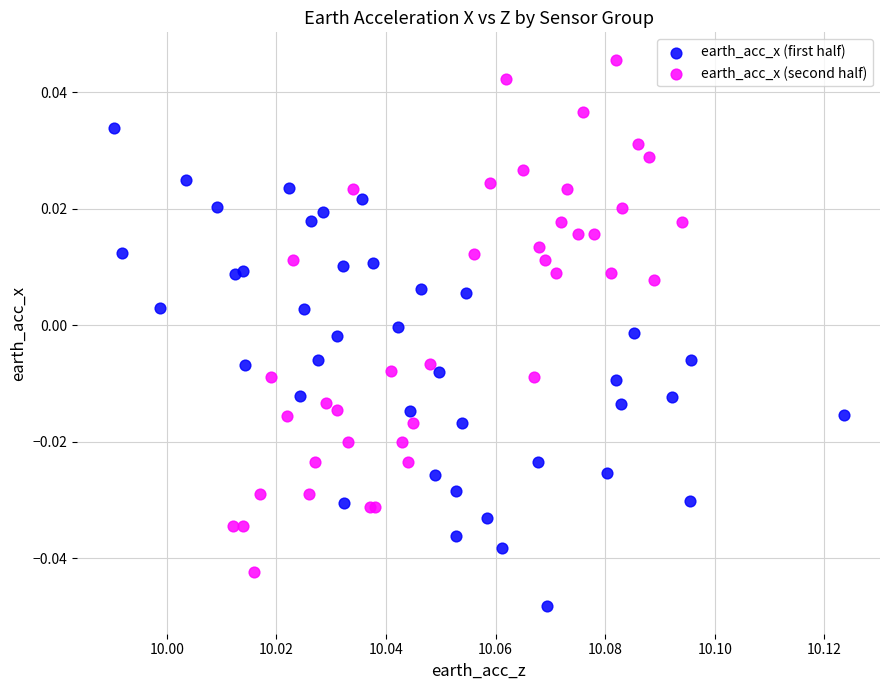

Which series reaches the minimum Y coordinate?

earth_acc_x (first half)